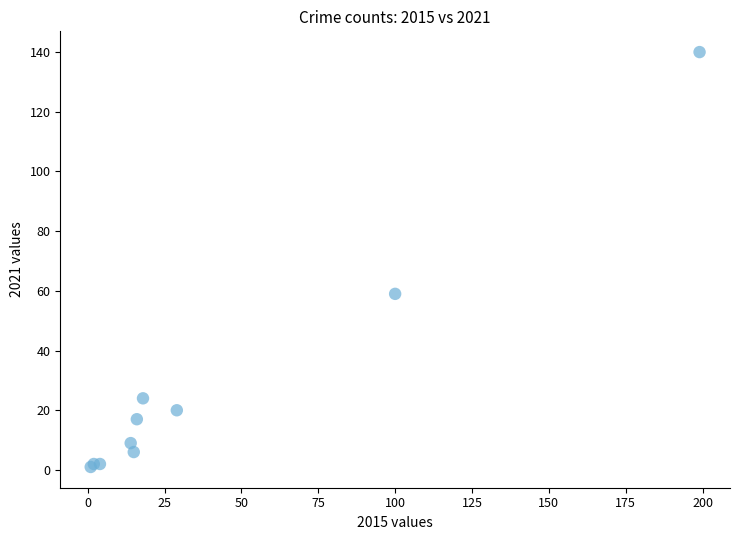

What Y value in the scatter plot is closest to 70?

59